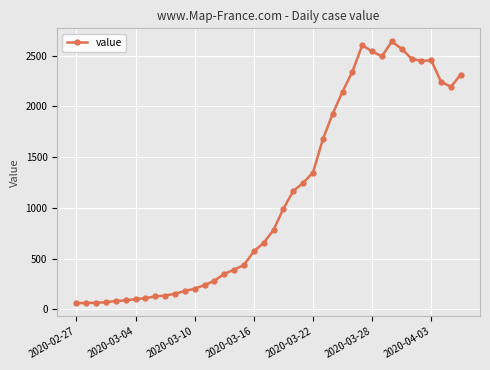

How many lines are shown in the chart?

1